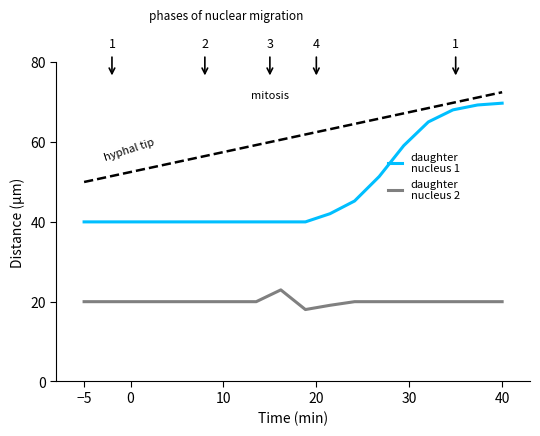

What is the maximum value shown in the chart?

72.5